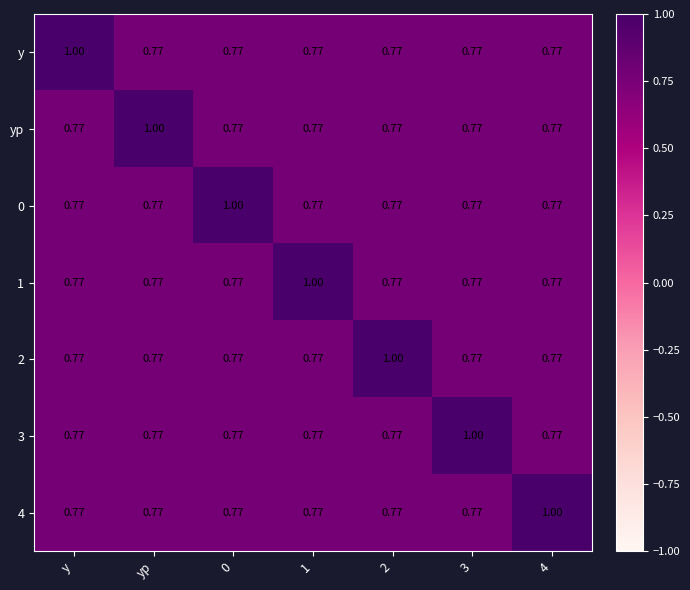

Count the number of data series in this chart.

7